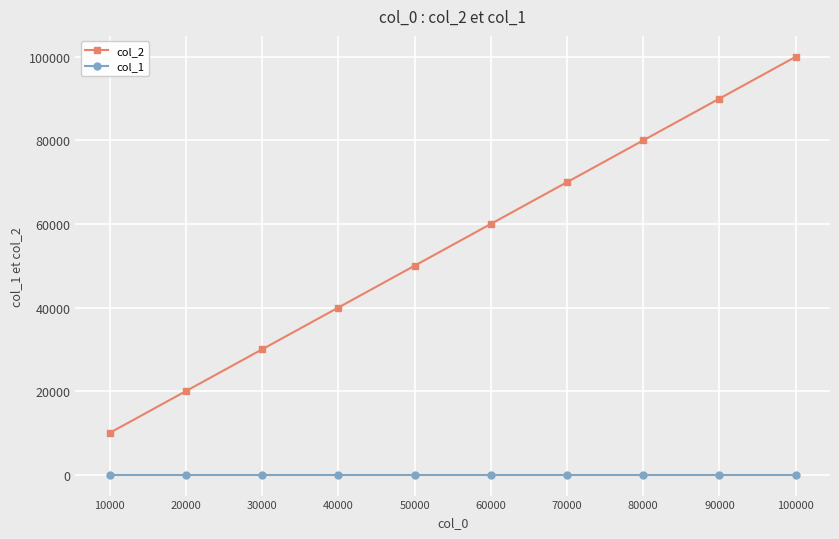

What is the sum of the col_2 values at 100000 and 40000?

139998